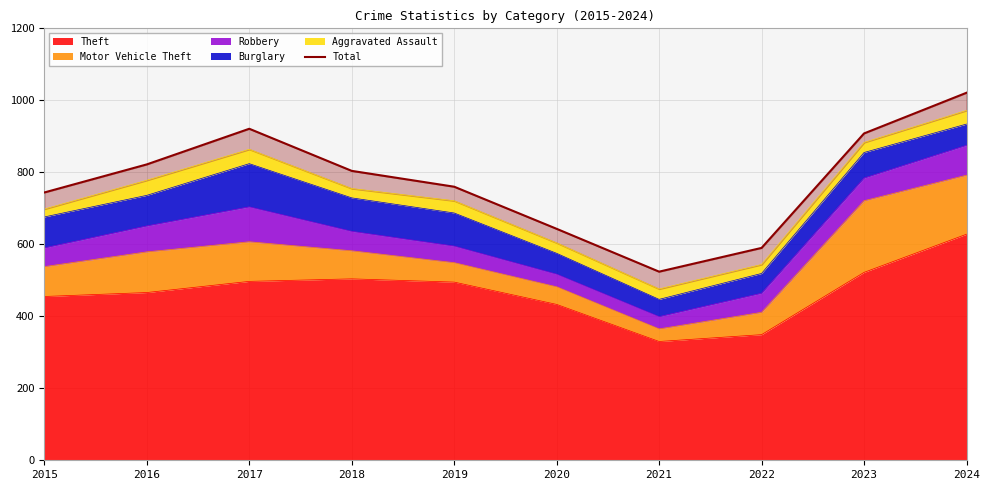

Which label corresponds to the smallest value in the chart?

2021